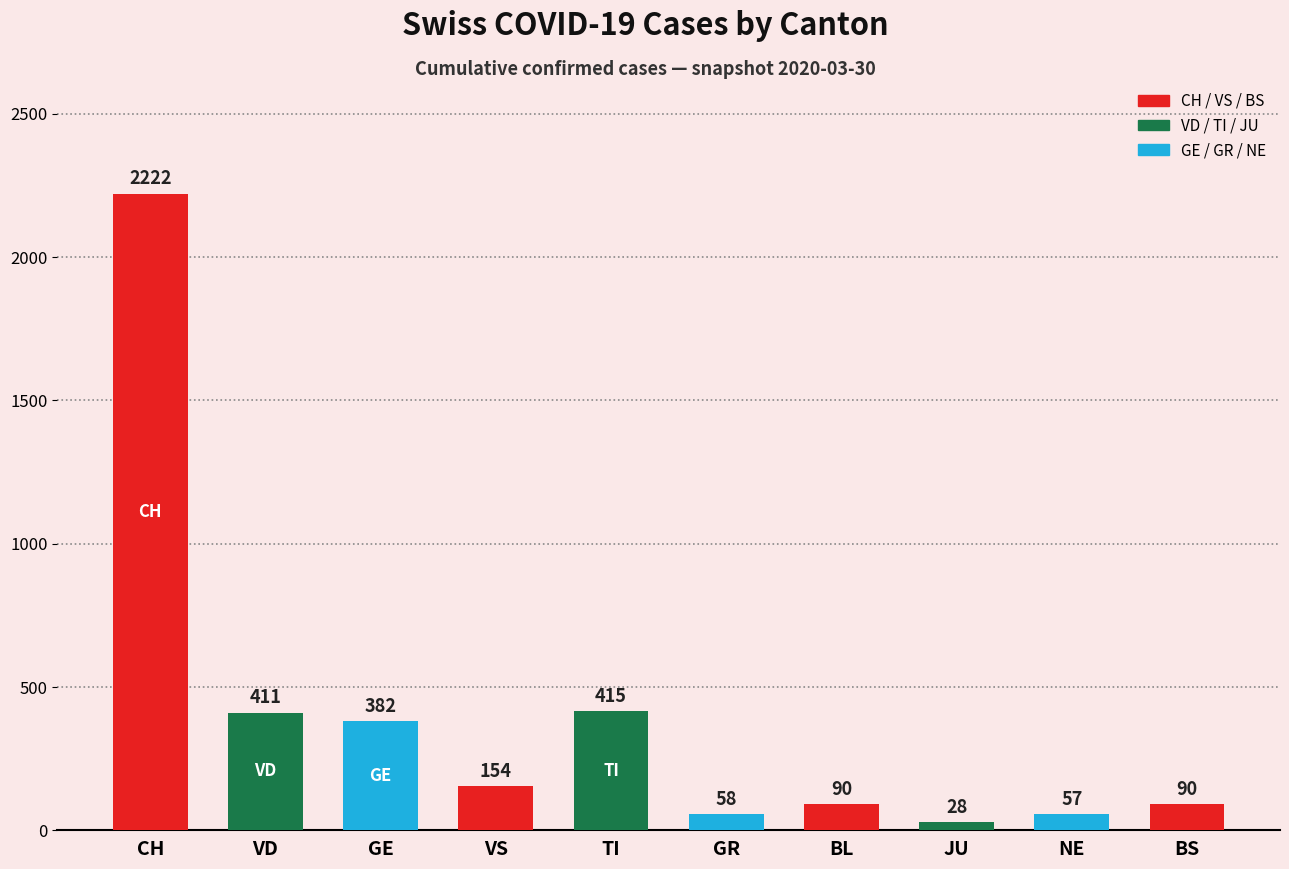

The value at GE is 382. True or false?

True